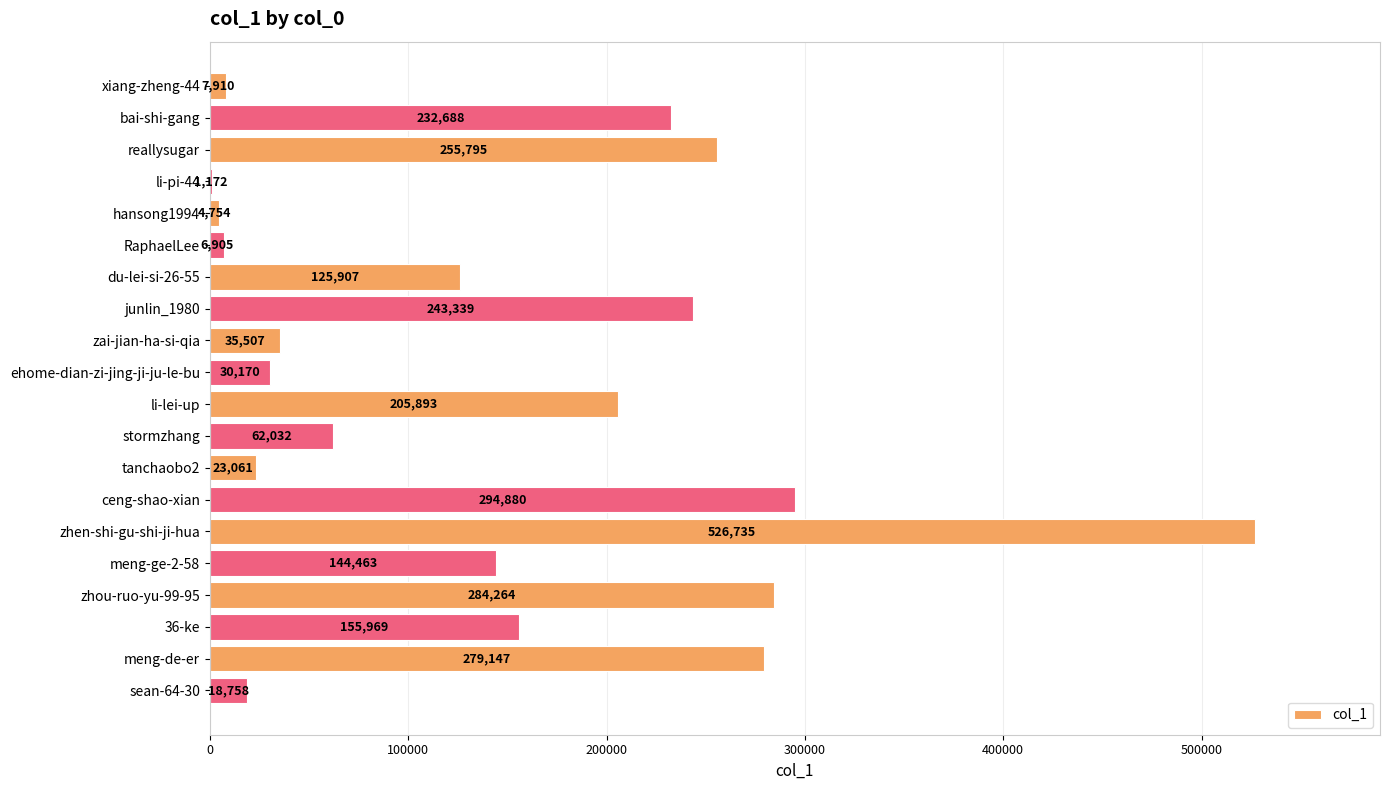

Where is the data nearest to the value 263953?

reallysugar